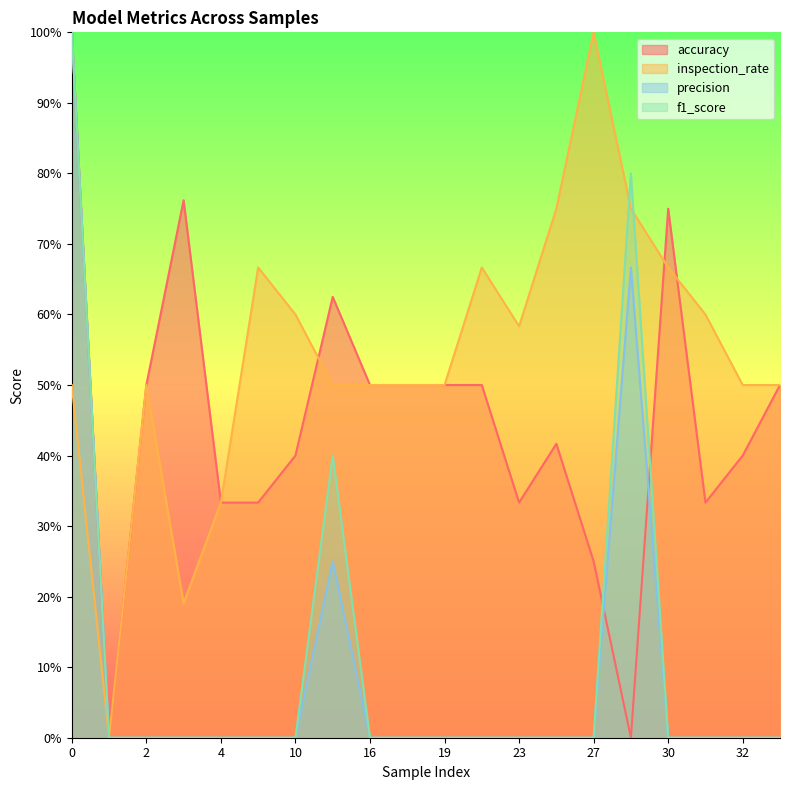

The inspection_rate series shows 0.5 at 17. True or false?

True